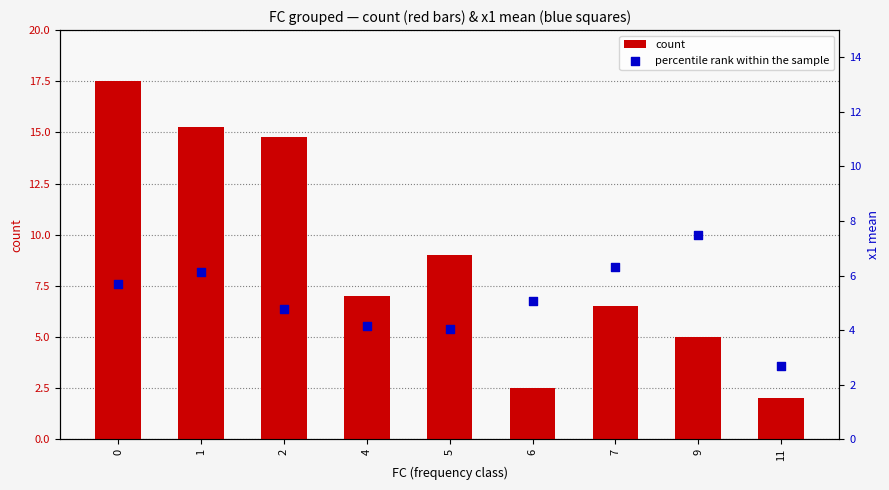

What are all the series names shown in the legend?

count, percentile rank within the sample